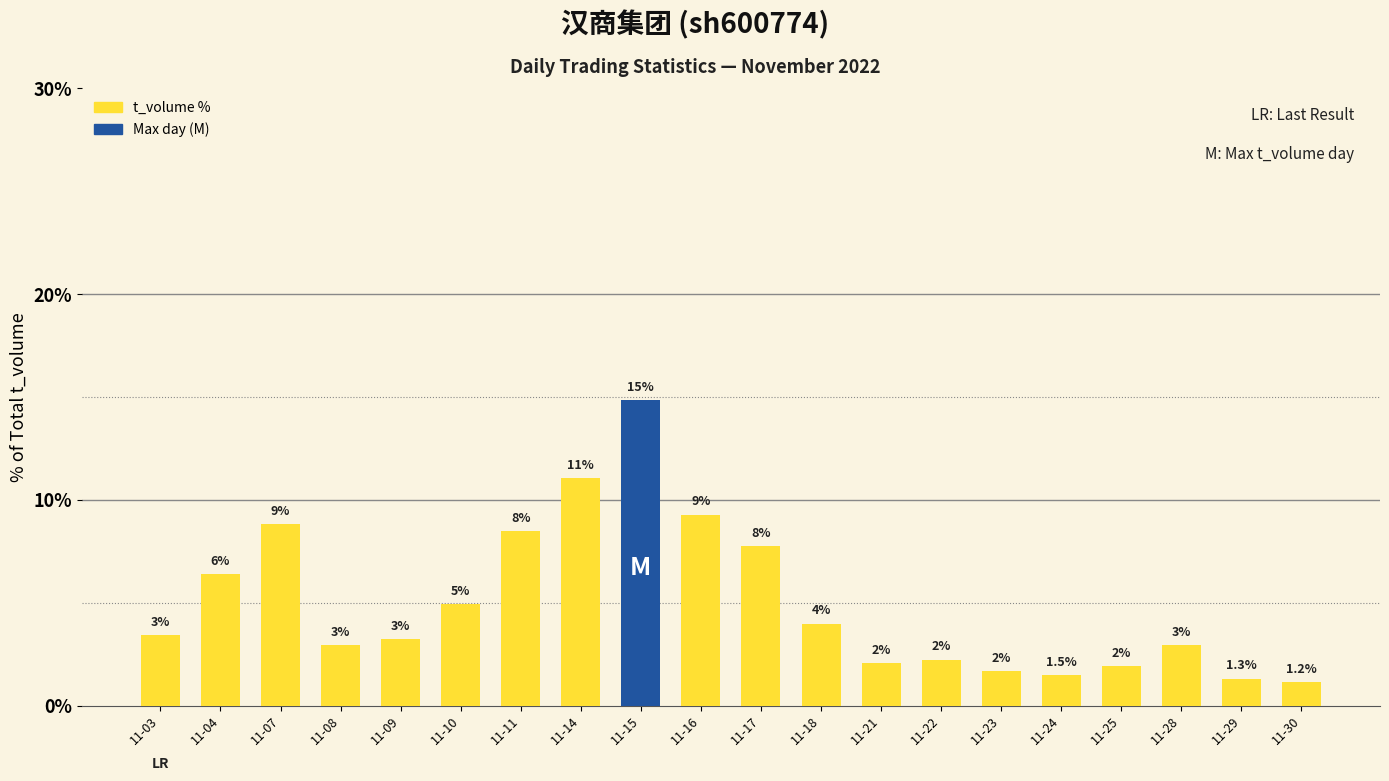

What is the difference between the values at 11-17 and 11-24?

6.3